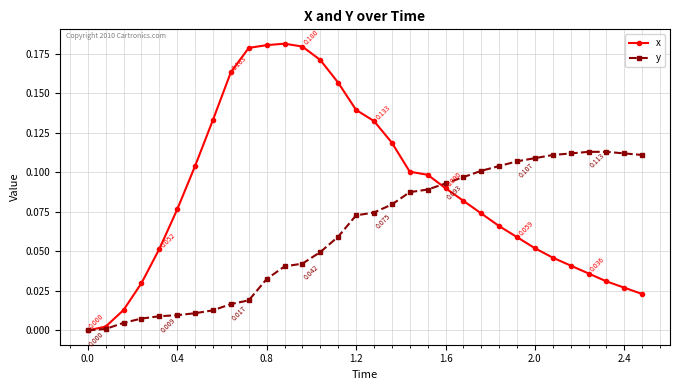

Which series has the largest total across all categories?

x